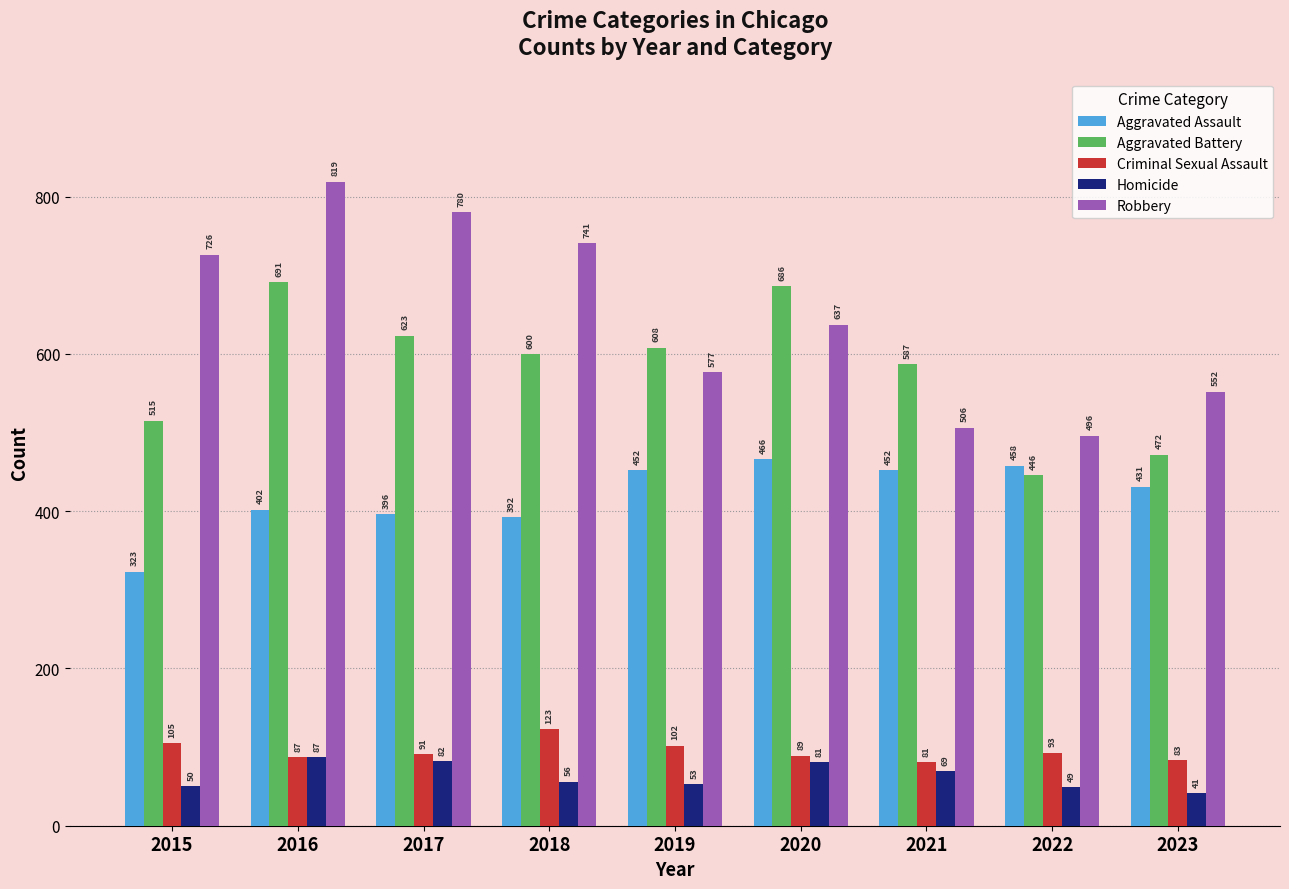

At how many categories does at least one series exceed 663?

5